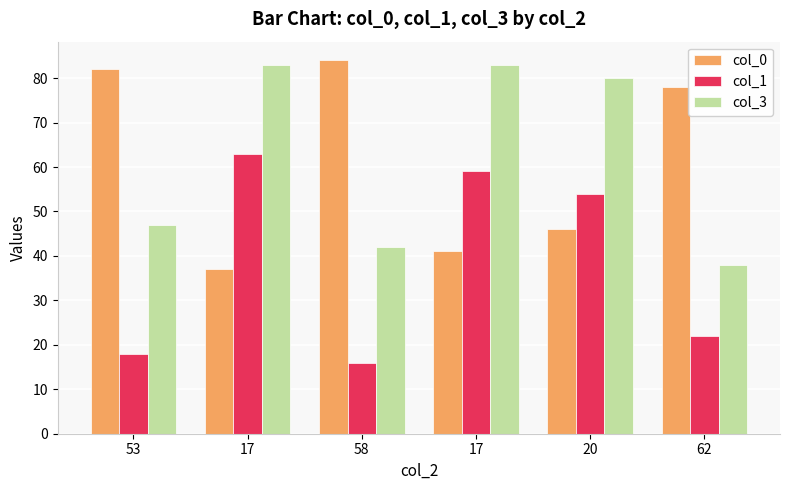

What is the highest value of the col_0 series?

84